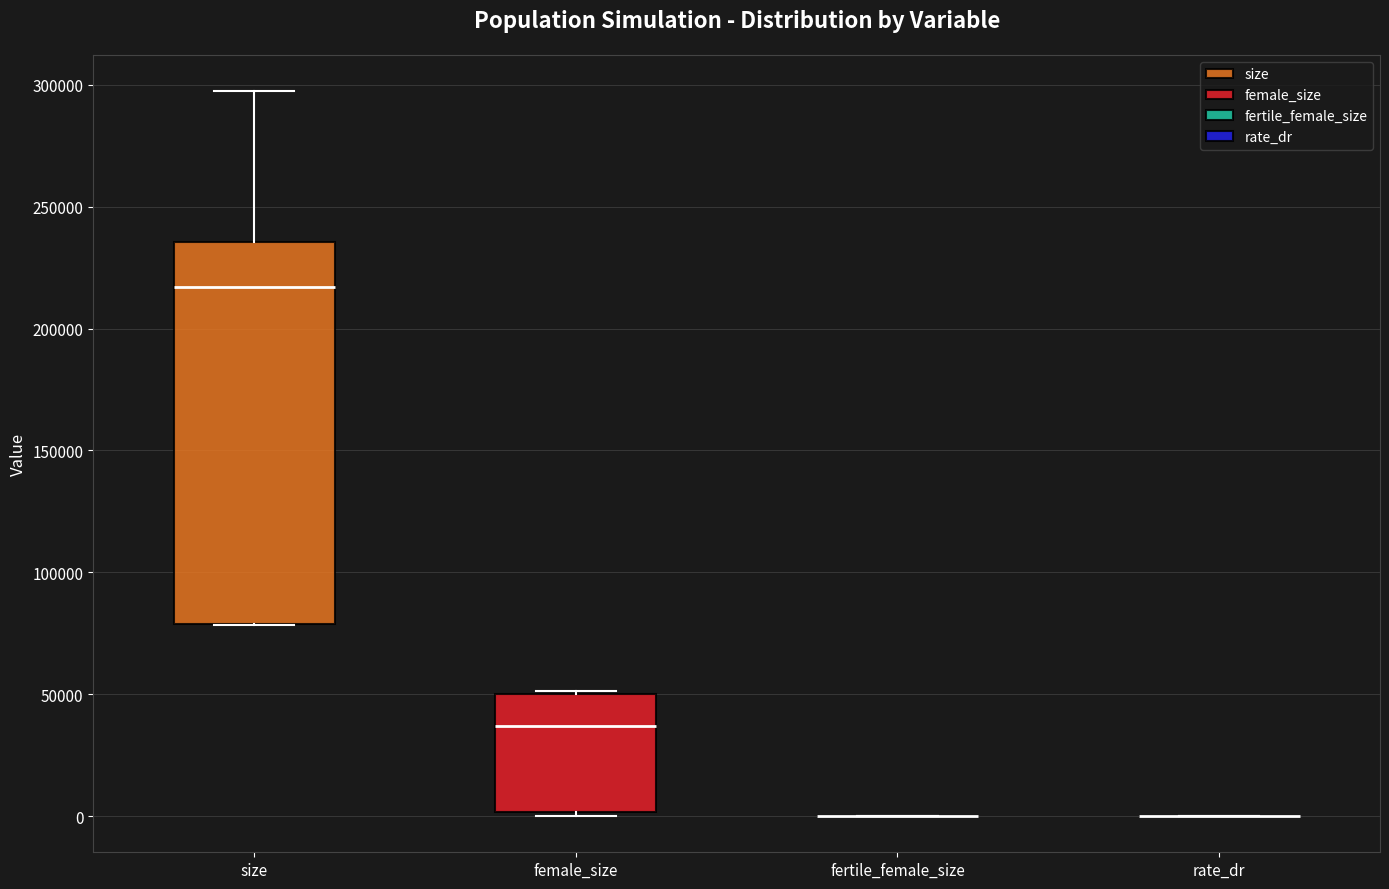

Reading left to right, transcribe this box plot: for each box, give where its median line is, the range the box spans, and where its two whiskers end, as read against the y-axis. The values are not printed on the chart, so give them approximately, as read against the axis.

size: median 215000, box 80000 to 235000, whiskers 80000 to 295000
female_size: median 35000, box 0 to 50000, whiskers 0 (just below the box's lower edge) to 50000
fertile_female_size: box collapsed to a line at 0, whiskers 0 to 0
rate_dr: box collapsed to a line at 0, whiskers 0 to 0